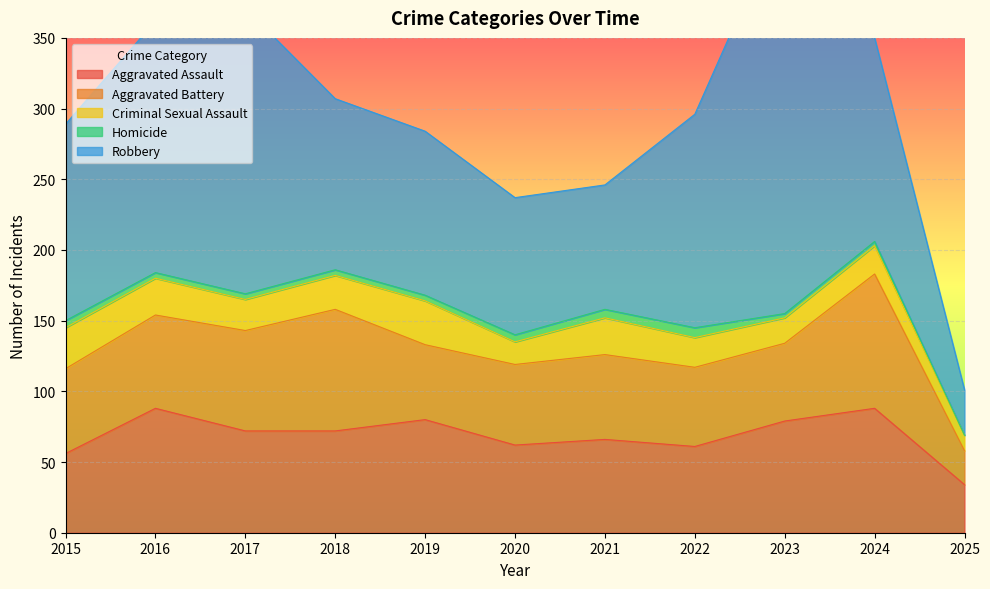

Is the value of Homicide at 2017 greater than the value of Criminal Sexual Assault at 2020?

No